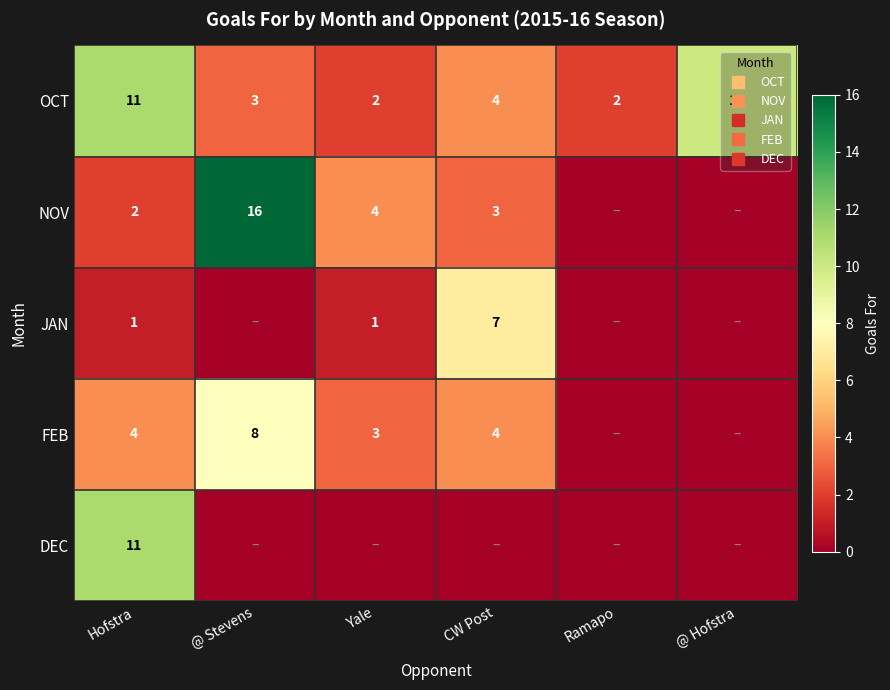

What is the difference between the maximum and minimum values in the JAN series?

7